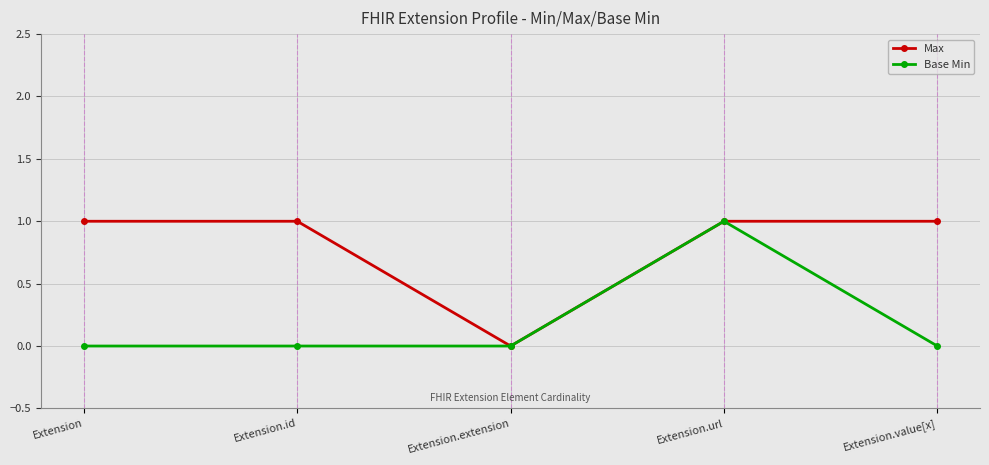

Is the value of Max at Extension greater than the value of Base Min at Extension.extension?

Yes